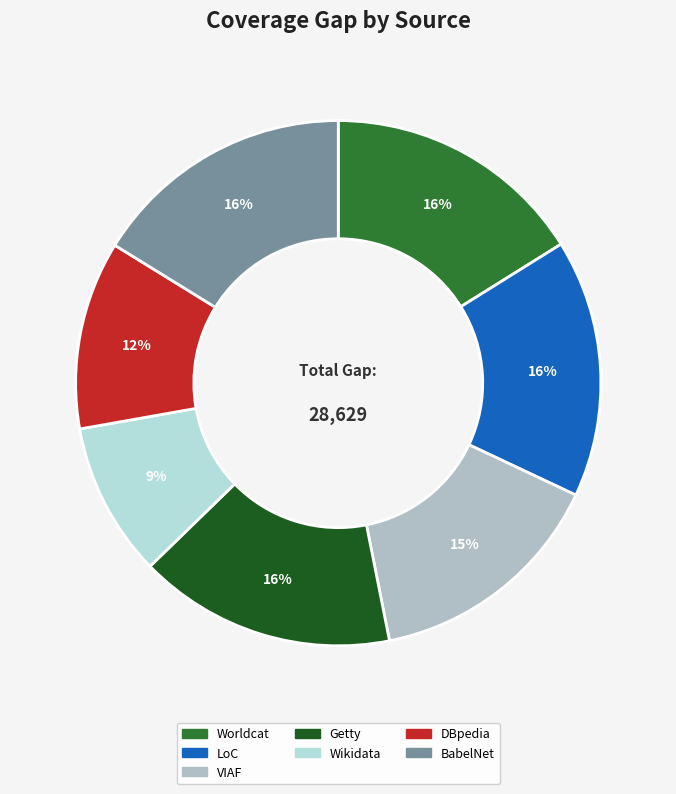

To the nearest percent, what is the difference between the largest and smallest slice percentages?

7%